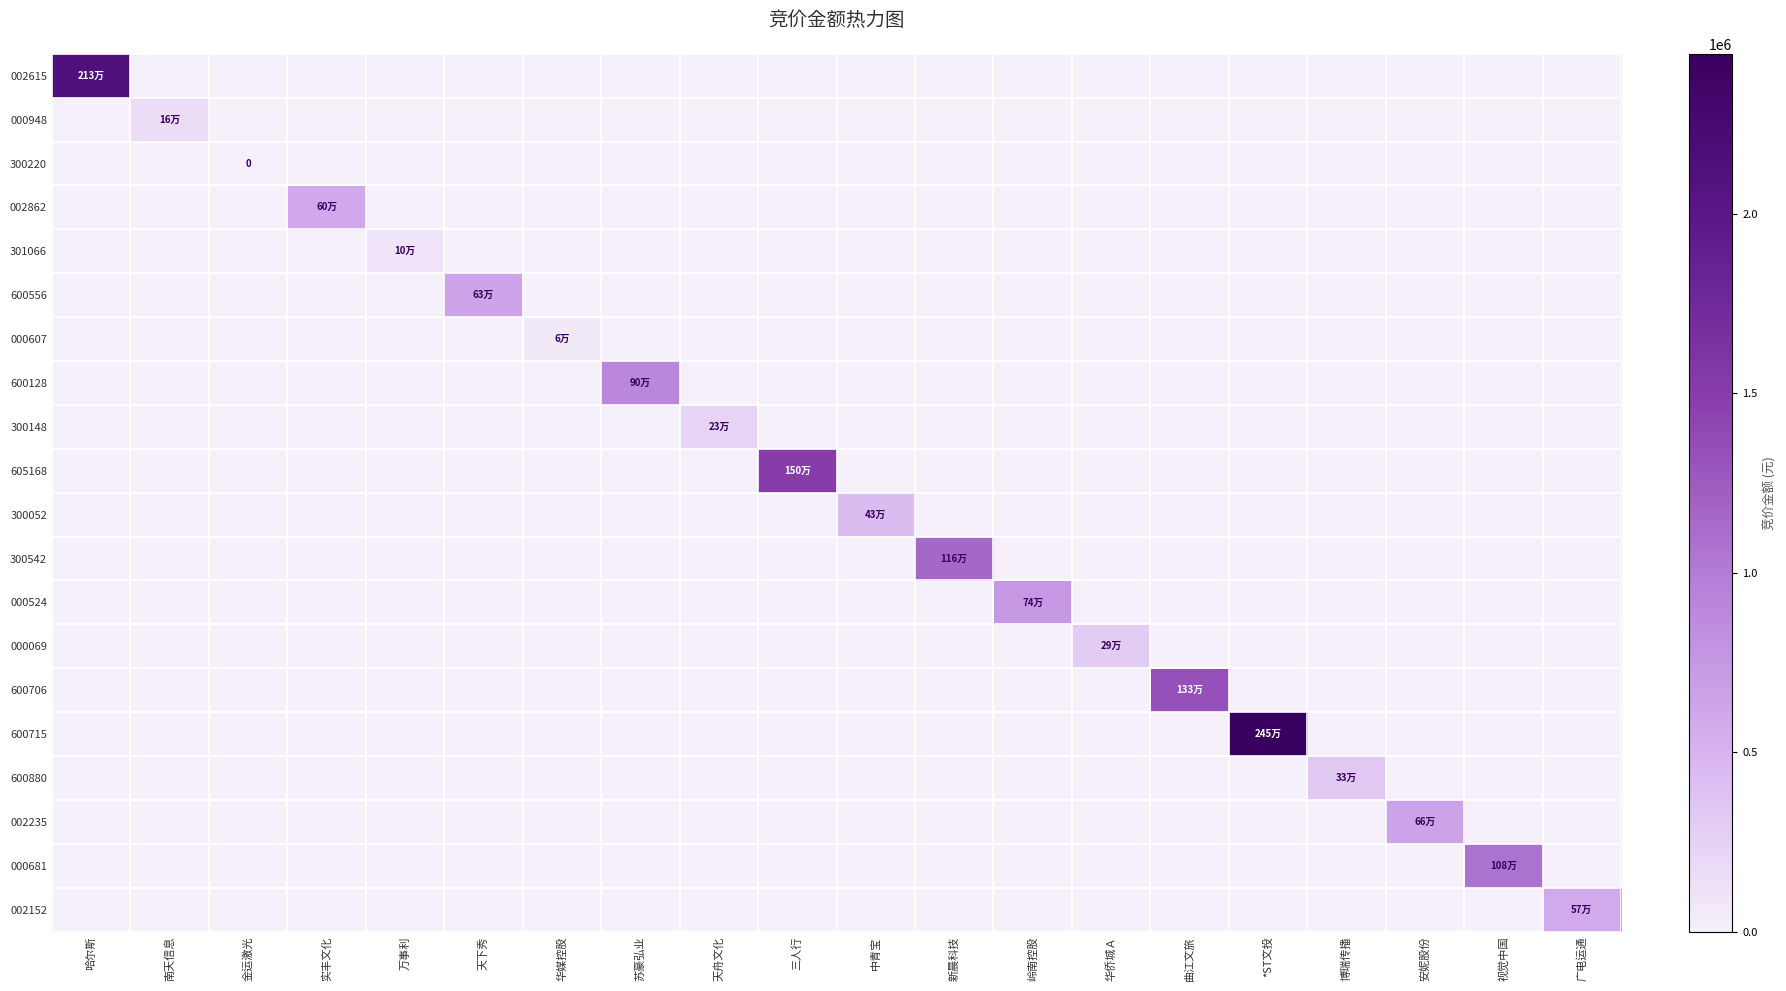

Rank the series by their maximum value, from highest to lowest.

600715, 002615, 605168, 600706, 300542, 000681, 600128, 000524, 002235, 600556, 002862, 002152, 300052, 600880, 000069, 300148, 000948, 301066, 000607, 300220